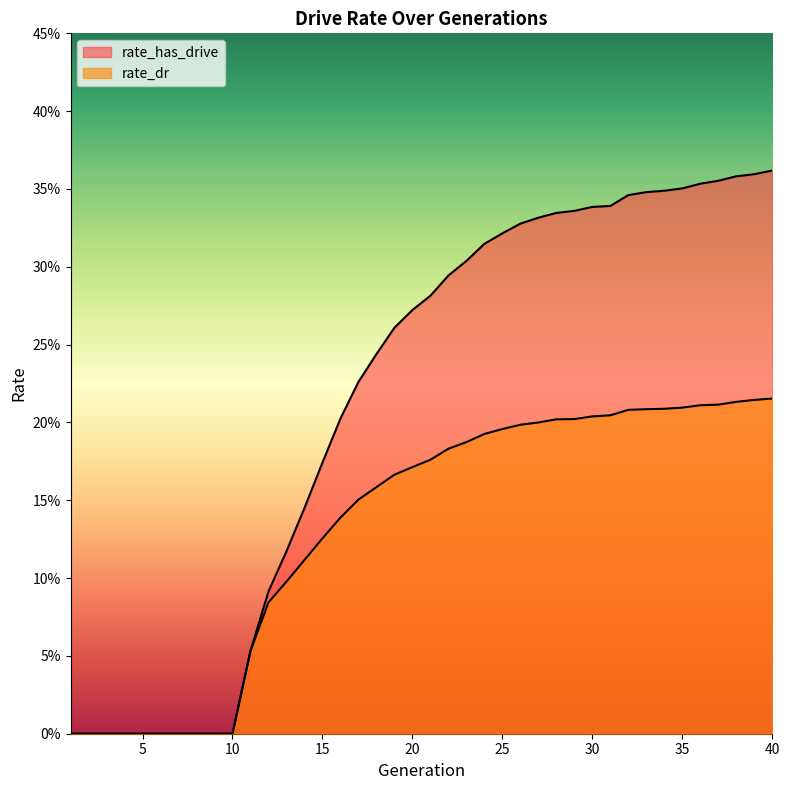

True or false: rate_dr has more than 0 interior local peaks.

False